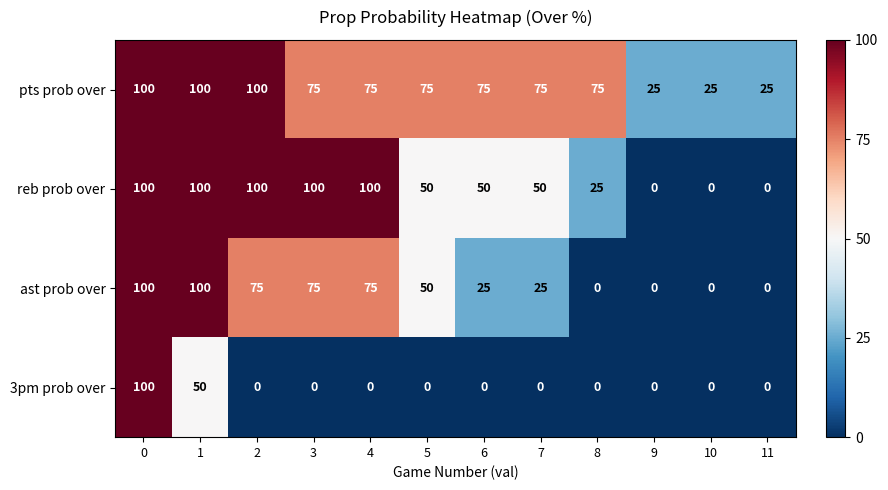

What is the spread (max minus min) of values at 9?

25